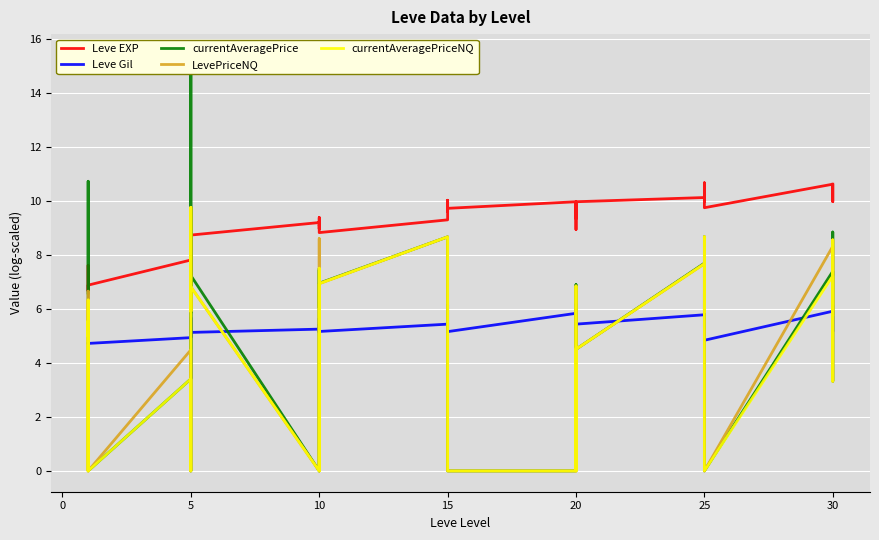

Is this an area chart (filled region under the line)?

No